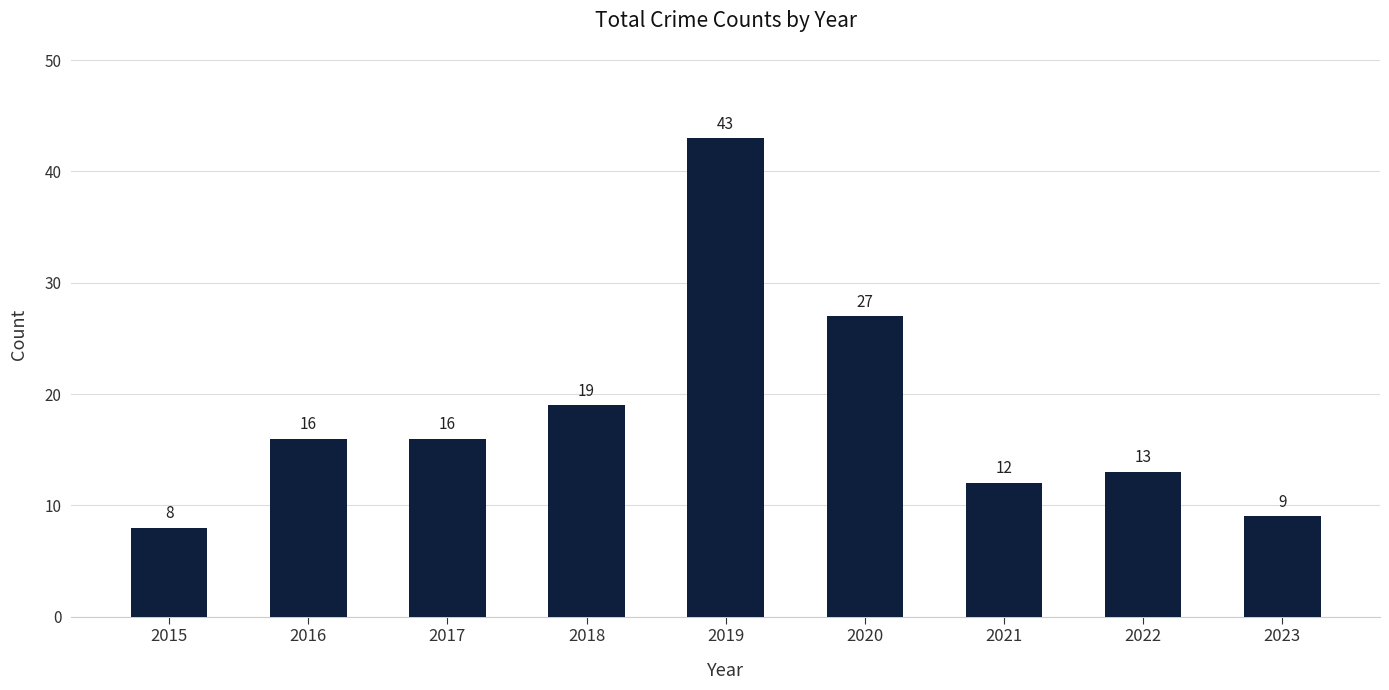

Which category has the highest value across all series?

2019